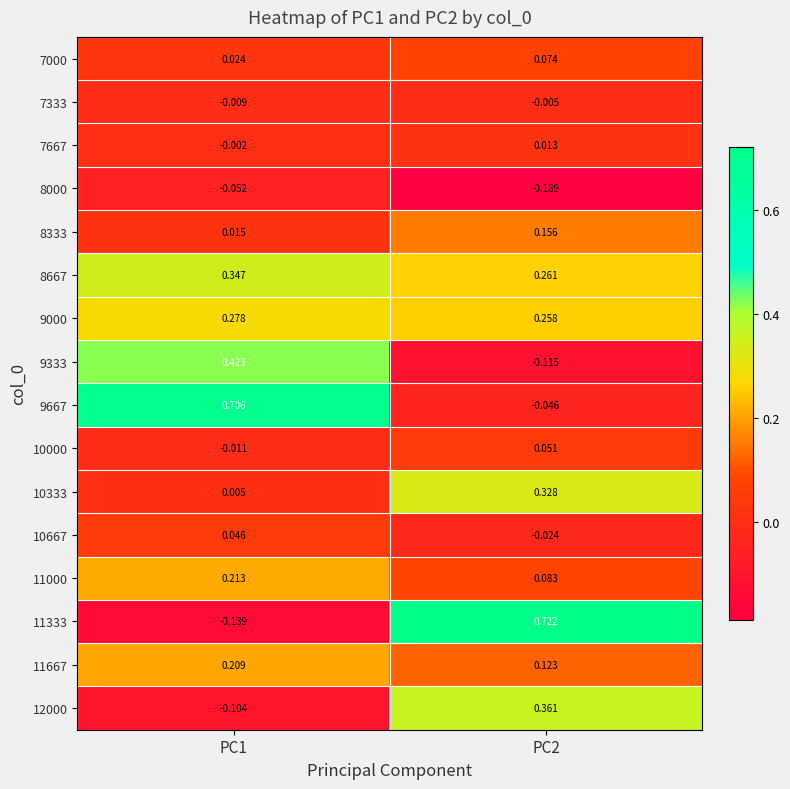

Is the value of 7333 at PC2 greater than the value of 12000 at PC2?

No